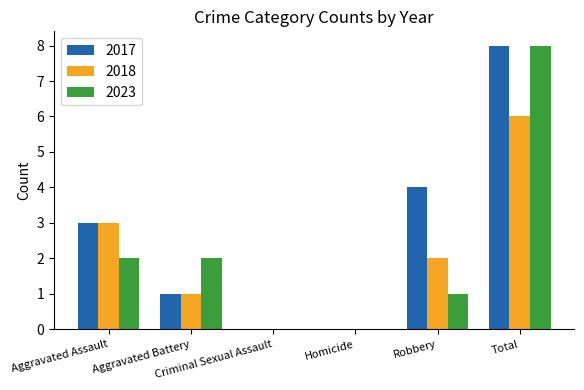

How many series are shown in this chart?

3